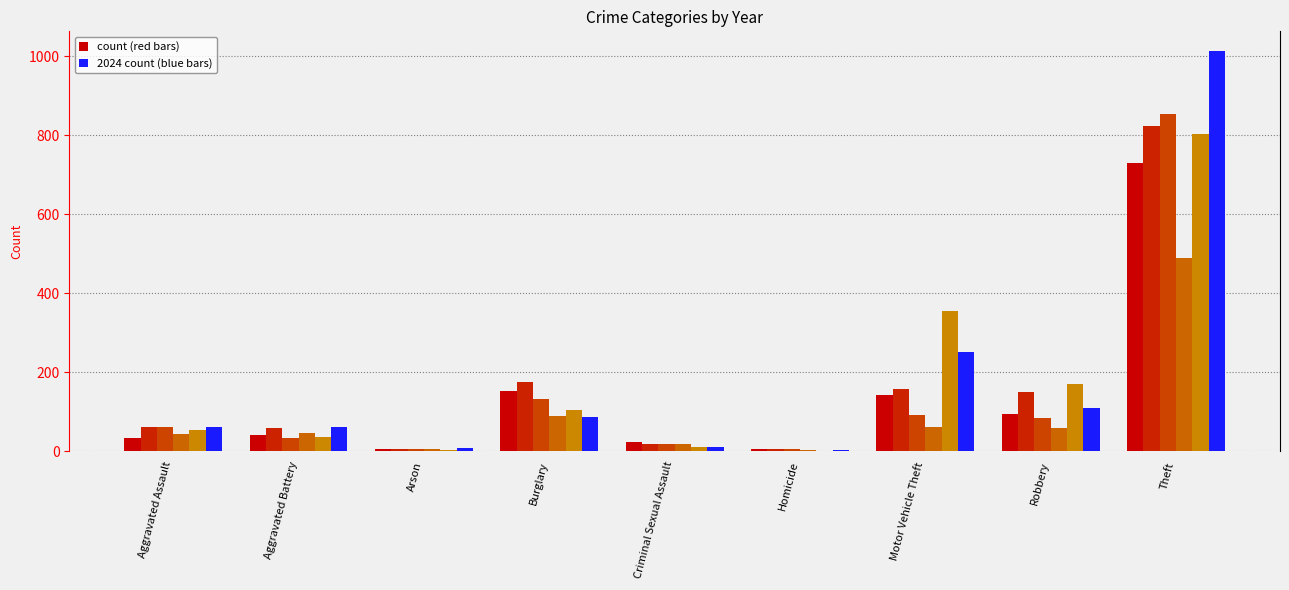

What is the total value across all series at Motor Vehicle Theft?

1057